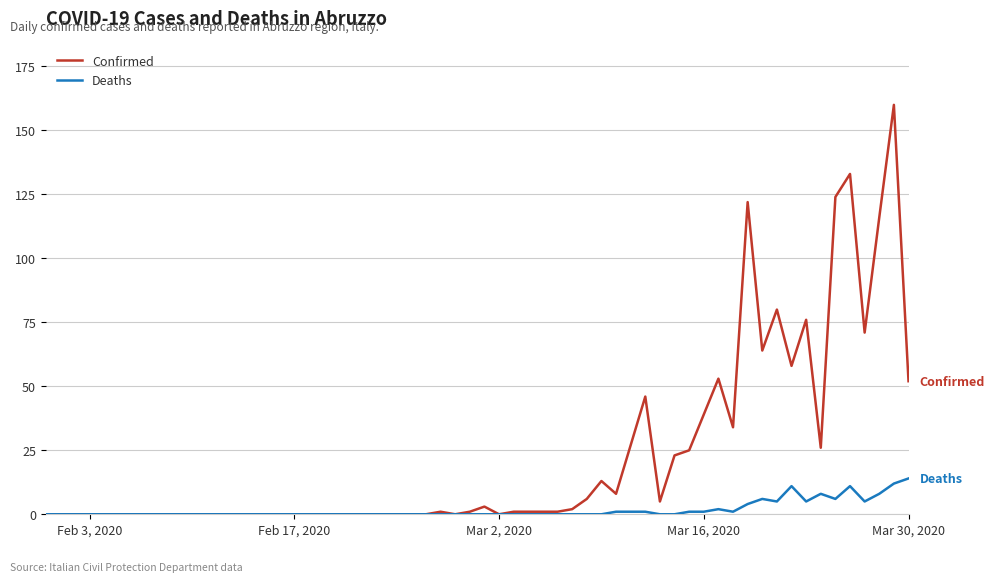

What is the highest value of the Confirmed series?

160